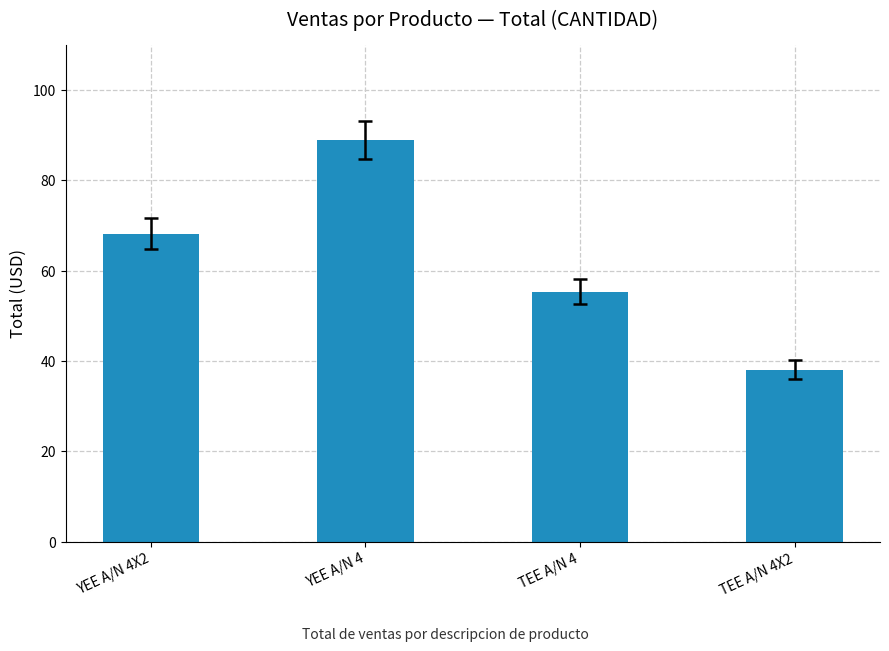

List the labels in order of value, smallest first.

TEE A/N 4X2, TEE A/N 4, YEE A/N 4X2, YEE A/N 4